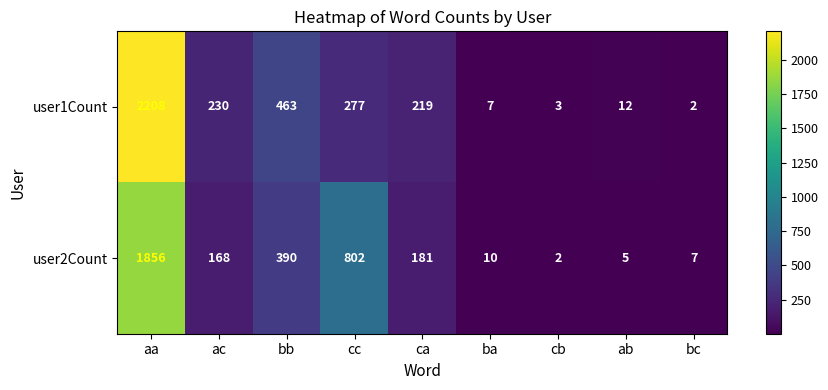

What is the greatest value displayed?

2208